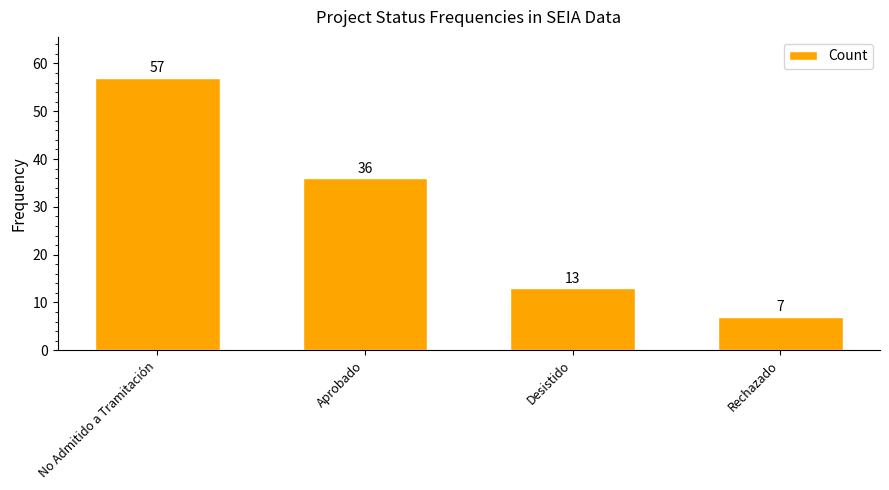

Where does the data first go above 36?

No Admitido a Tramitación